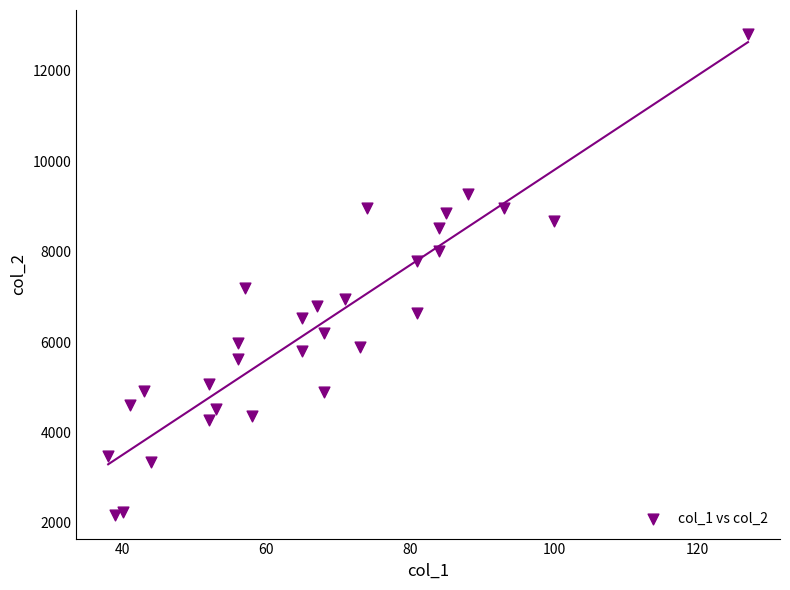

What is the range of X values (max minus min)?

89